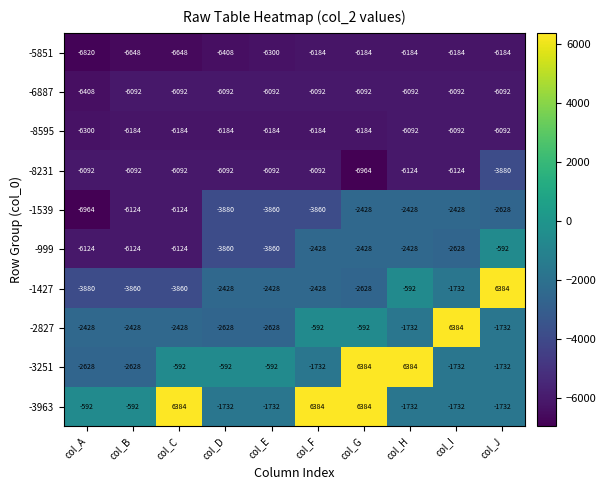

What is the difference between the maximum and second lowest values in the -5851 series?

464